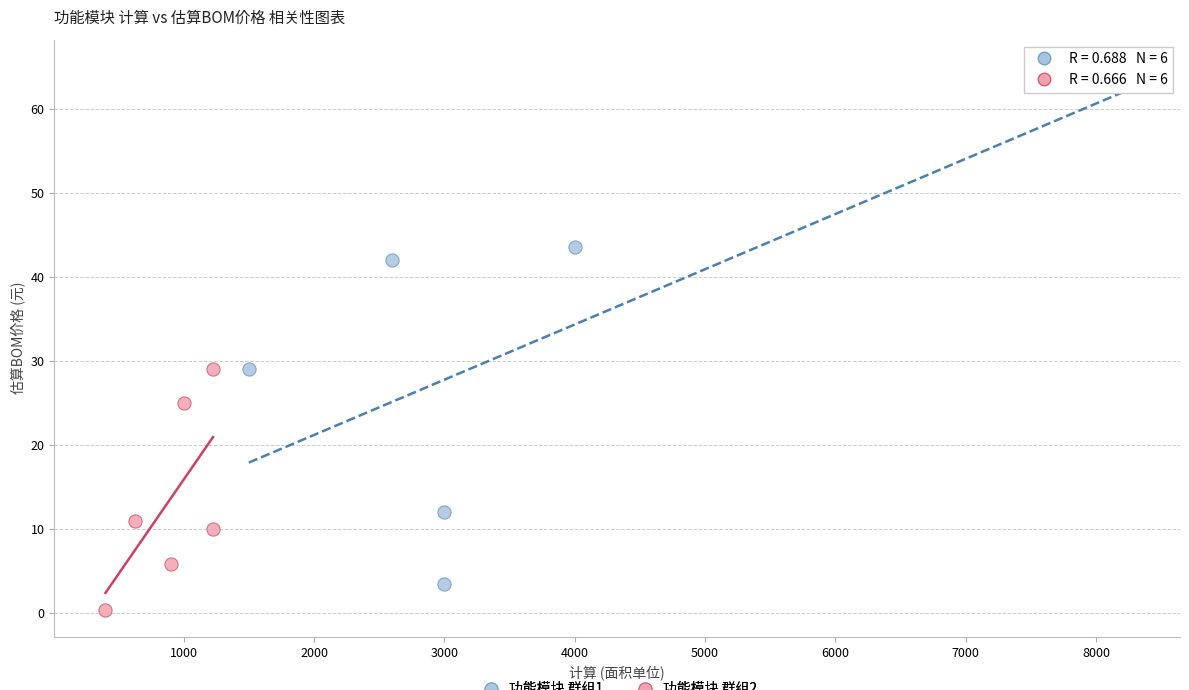

Which series reaches the minimum Y coordinate?

功能模块 群组2